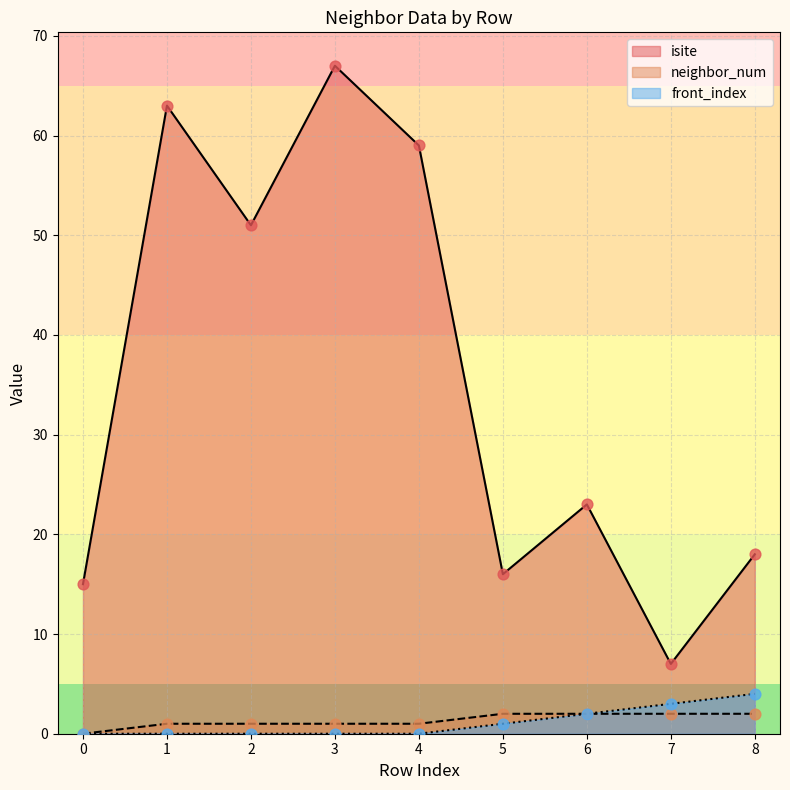

Which series has the largest Y range (max minus min)?

isite